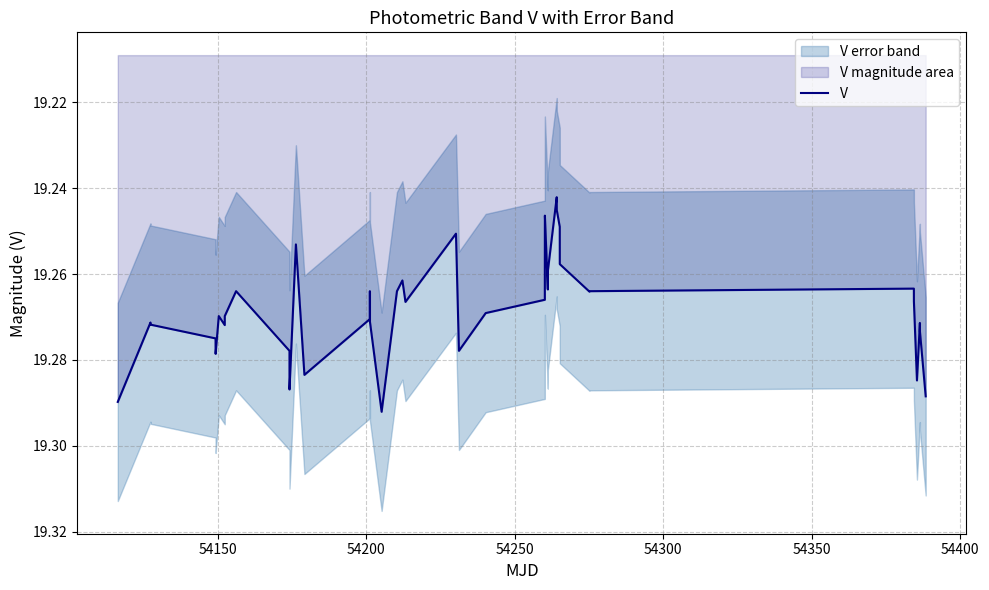

At which category does the data reach its first local valley?

54150